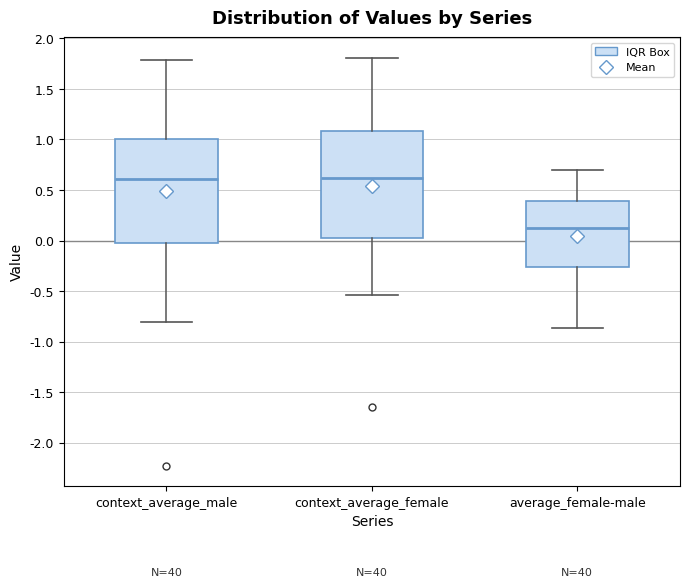

Reading left to right, transcribe this box plot: for each box, give where its median line is, the range the box spans, and where its two whiskers end, as read against the y-axis. The values are not printed on the chart, so give them approximately, as read against the axis.

context_average_male: median 0.60, box 0.00 to 1.00, whiskers -0.80 to 1.80
context_average_female: median 0.60, box 0.05 to 1.10, whiskers -0.55 to 1.80
average_female-male: median 0.10, box -0.25 to 0.40, whiskers -0.85 to 0.70